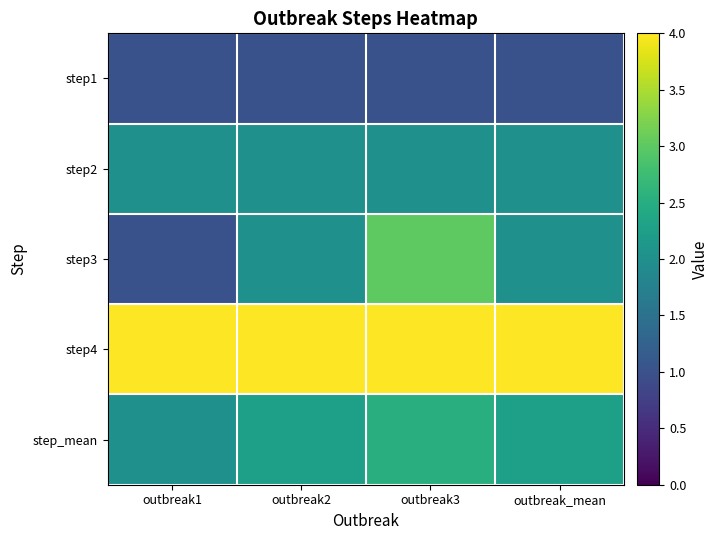

What is the total value across all series at outbreak3?

12.5